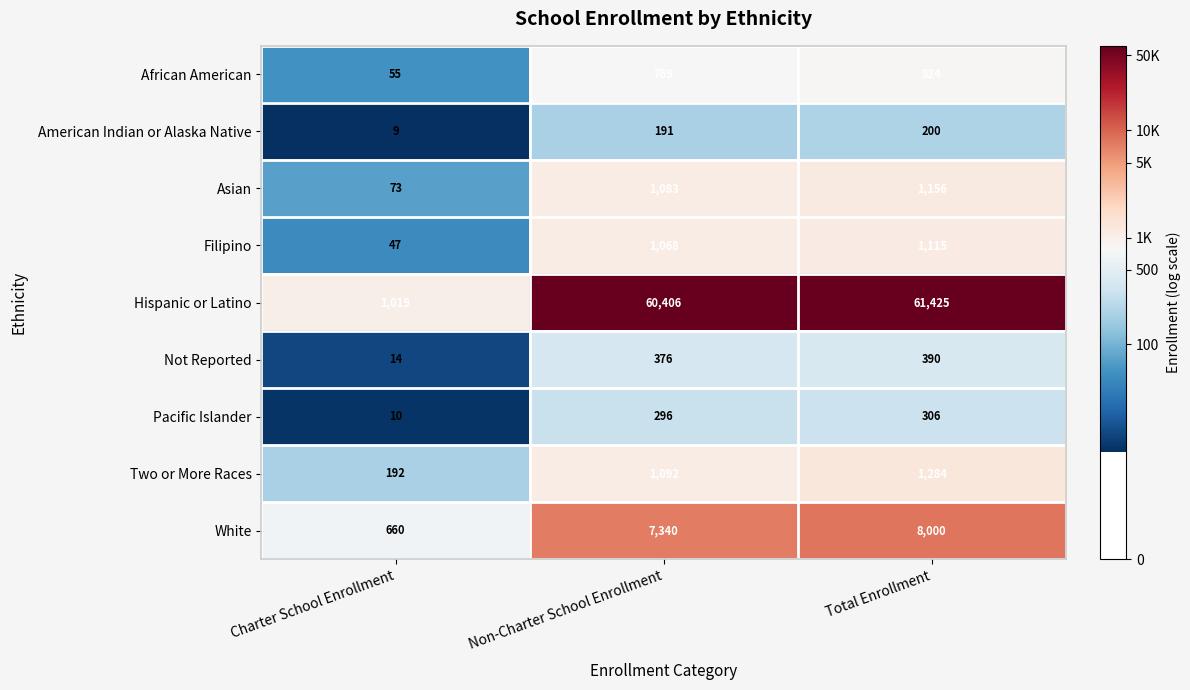

What is the approximate value of Hispanic or Latino at Charter School Enrollment, to the nearest 10?

1020